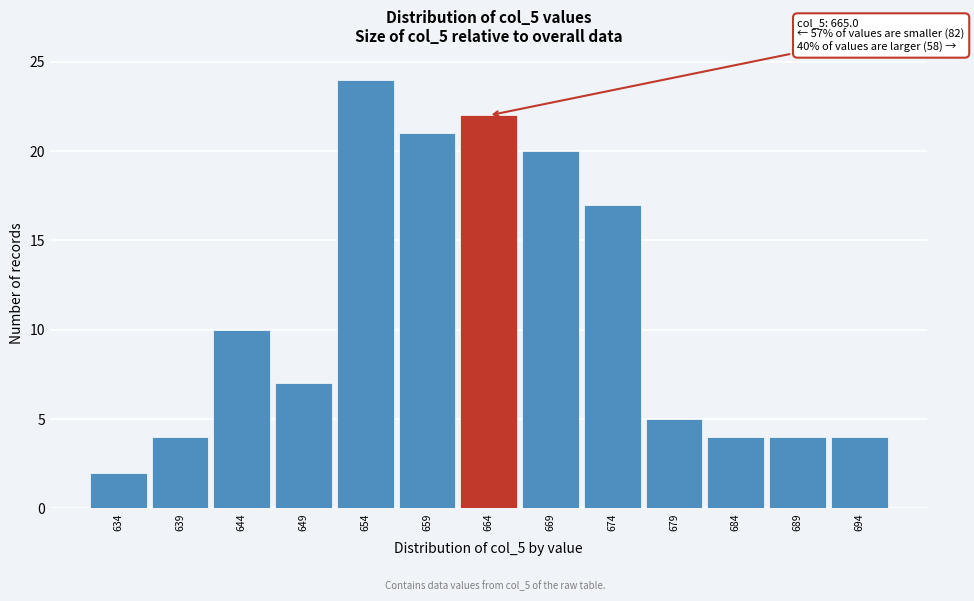

Which range on the x-axis has the tallest bar?

651.4 to 656.4